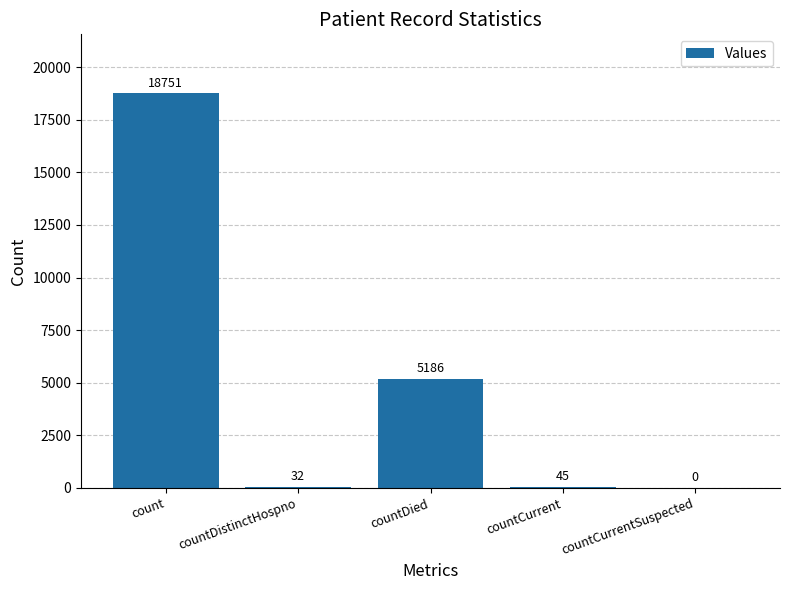

At which label does the data first exceed 45?

count